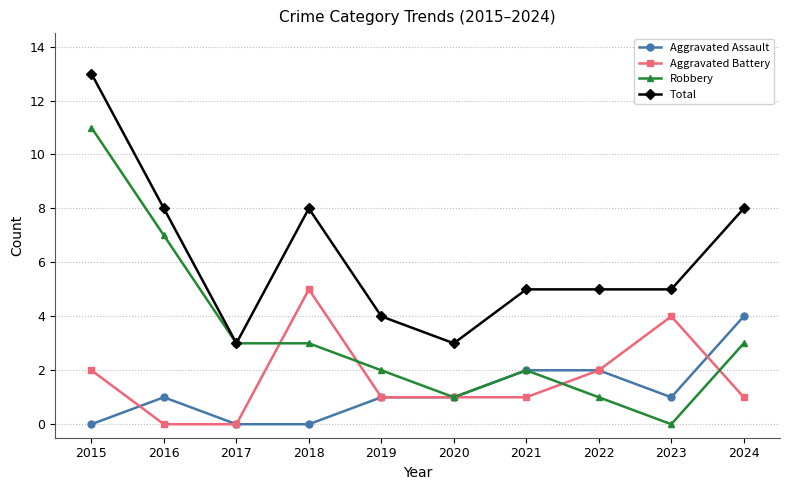

Is it true that Aggravated Assault equals -2 at 2017?

False